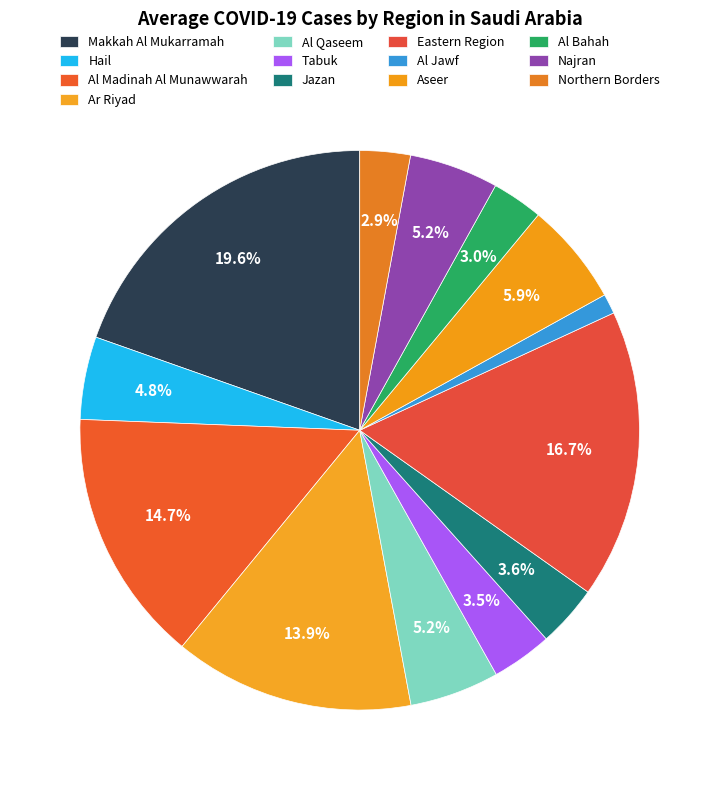

How many segments does this pie chart have?

13